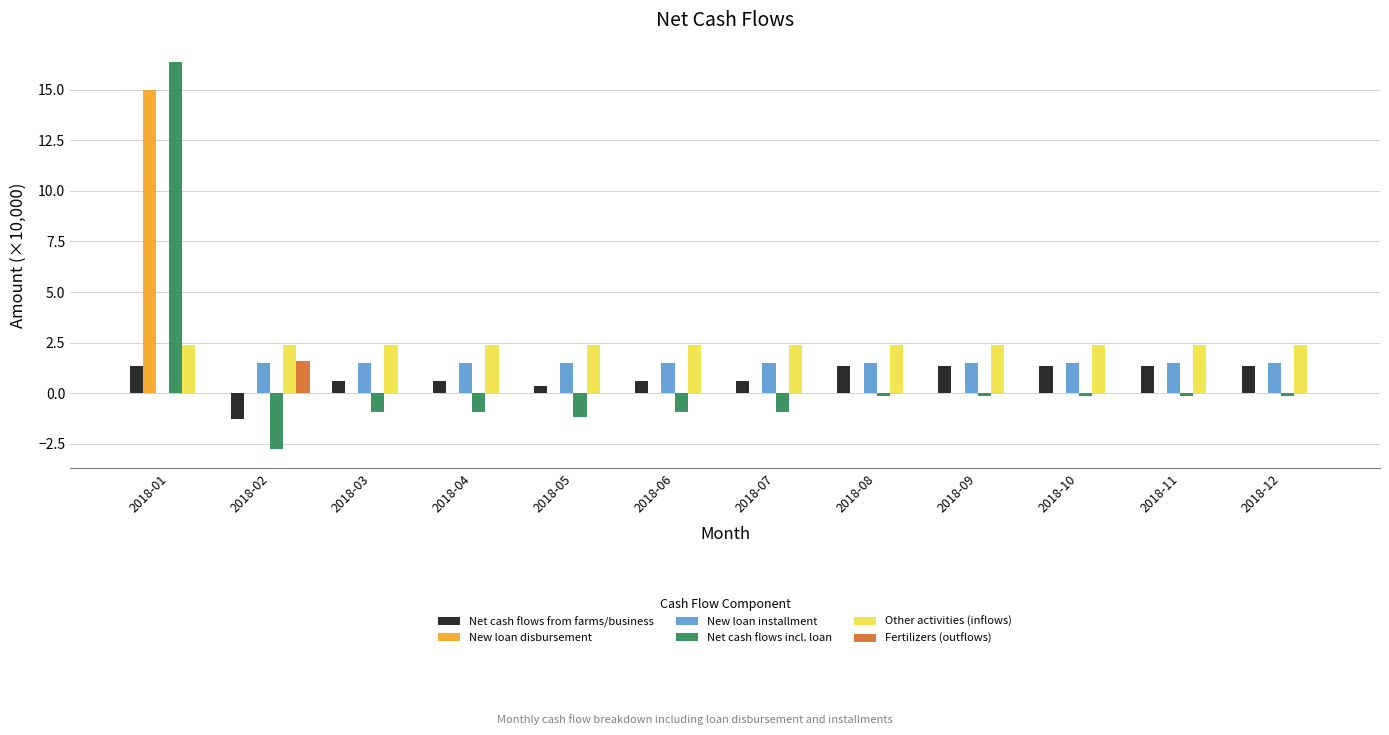

Is it true that Other activities (inflows) equals 2.4 at 2018-04?

True